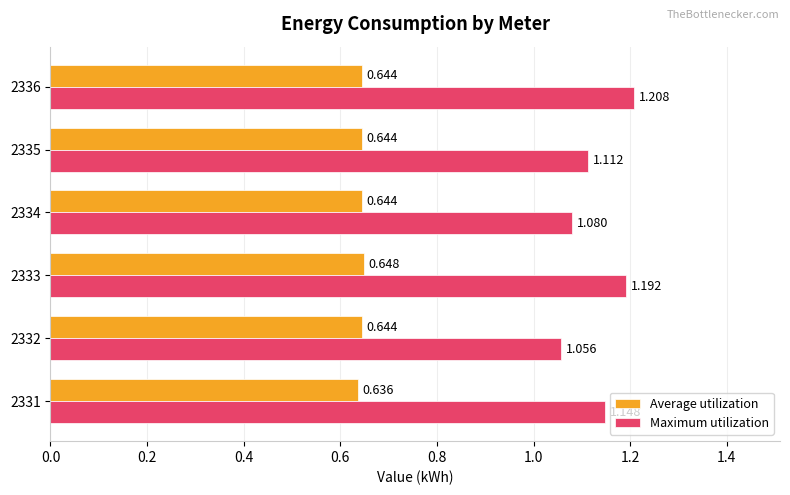

Which series changed the most between 2334 and 2336?

Maximum utilization